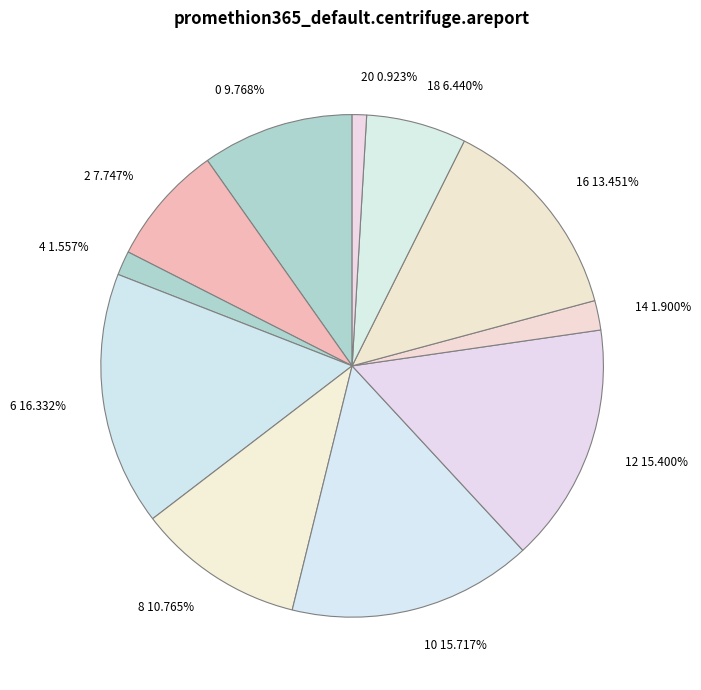

Between 0 9.768% and 8 10.765%, which is larger?

8 10.765%